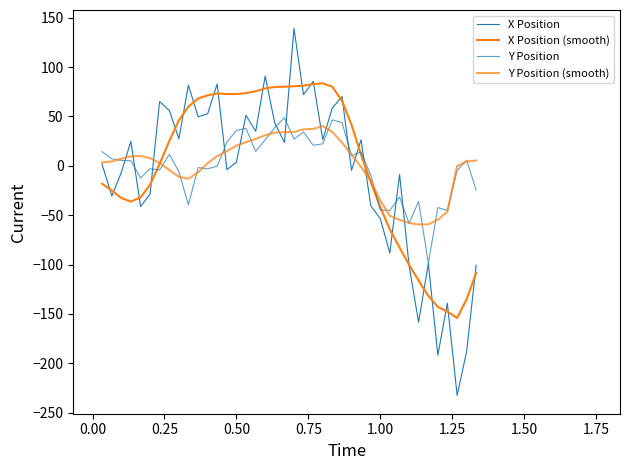

How many intersections are there between Y Position and Y Position (smooth)?

21